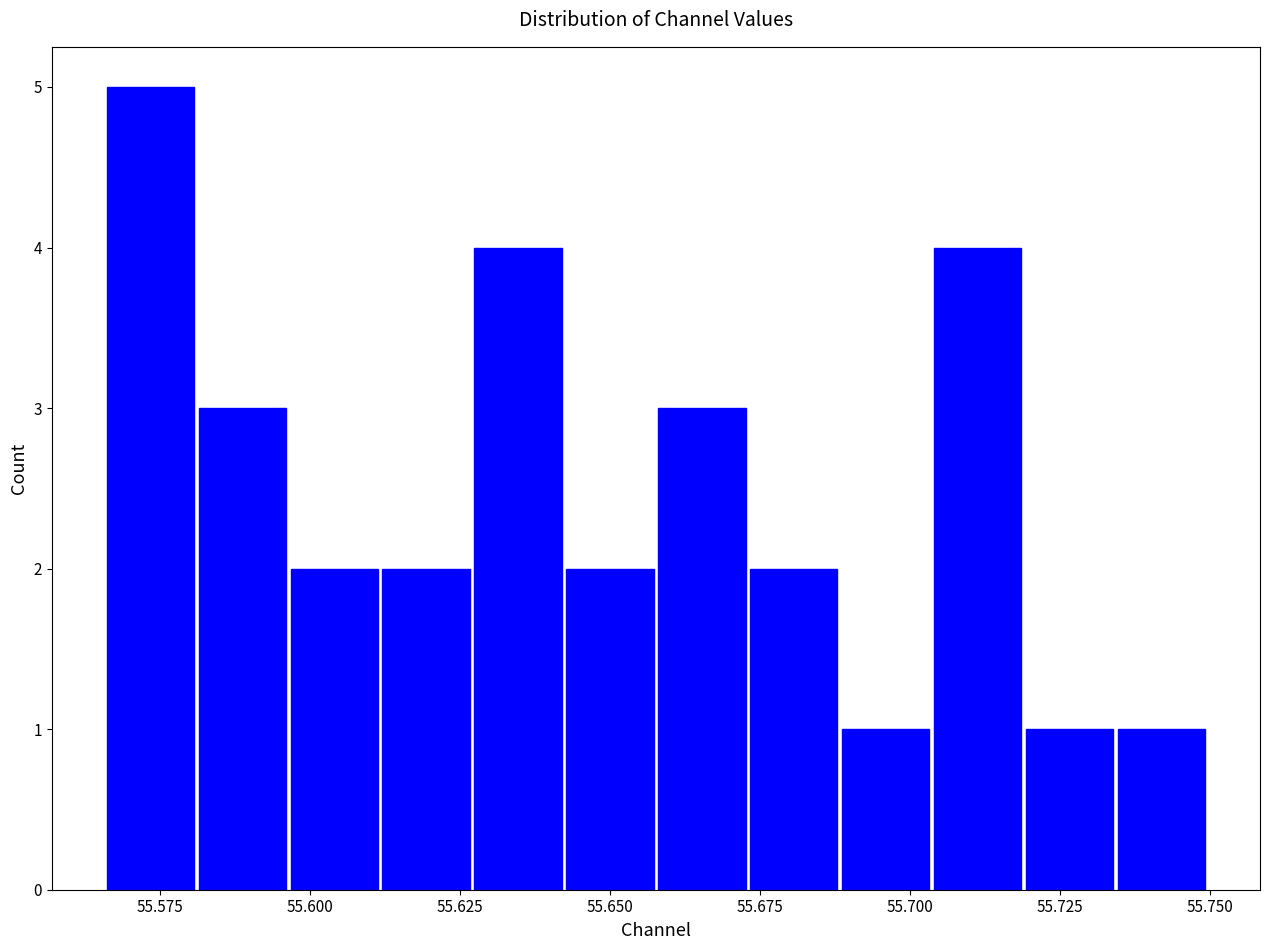

Read against the x-axis, roughly where is the centre of the tallest bar?

55.575